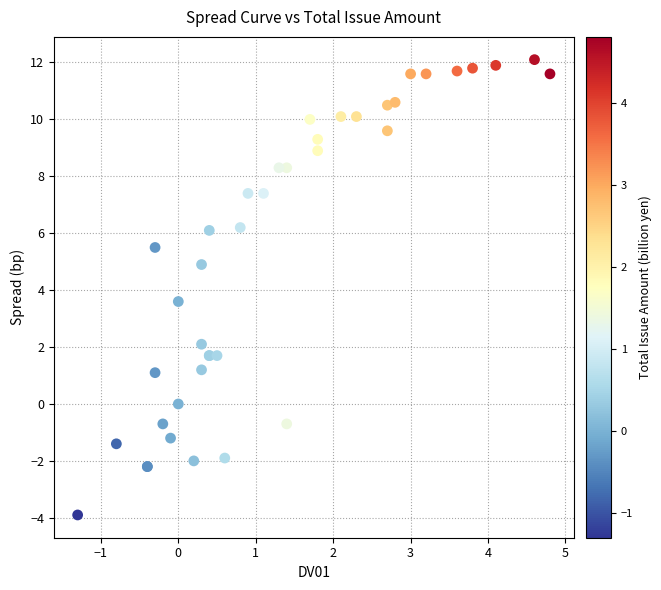

What Y value in the scatter plot is closest to 4?

3.6